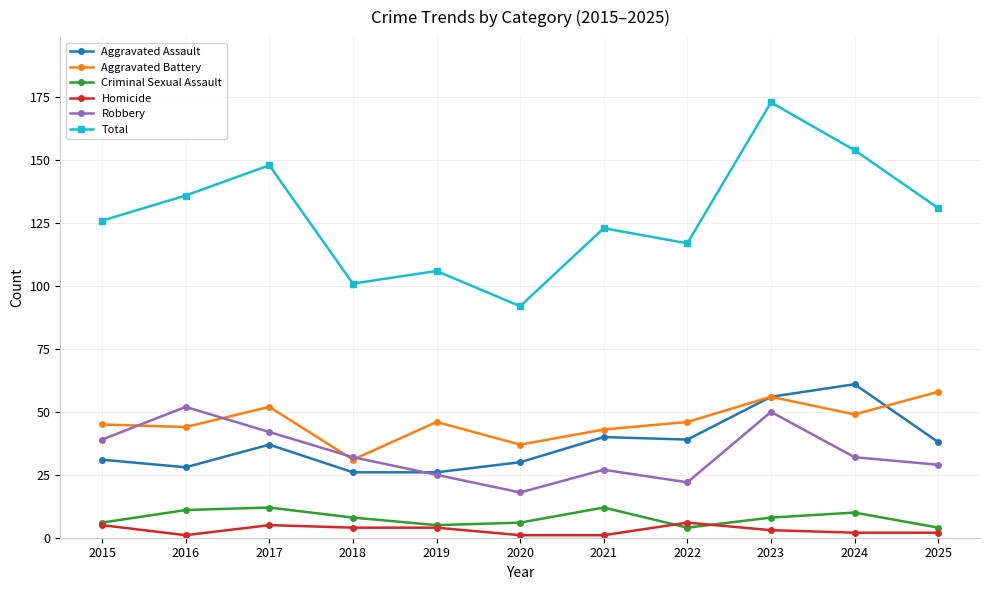

At which category is the sum across all series the highest?

2023